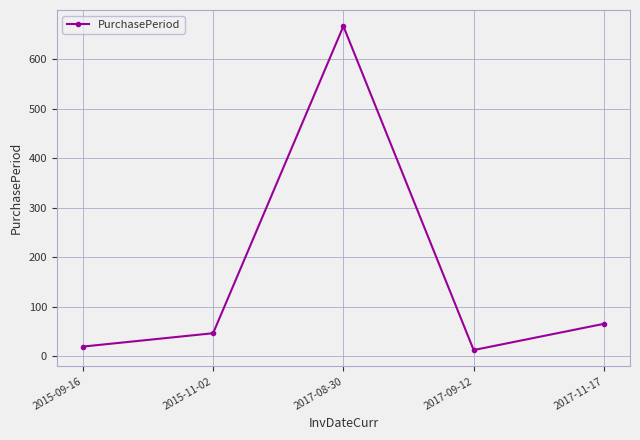

Between 2017-08-30 and 2015-09-16, which is larger?

2017-08-30